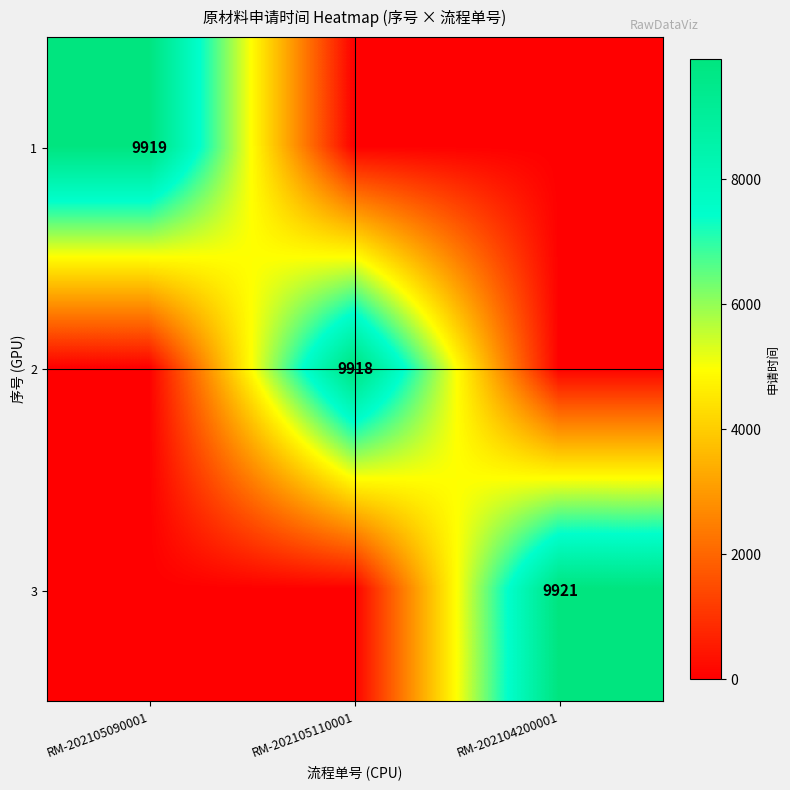

The value of 3 at RM-202104200001 is 3885. True or false?

False